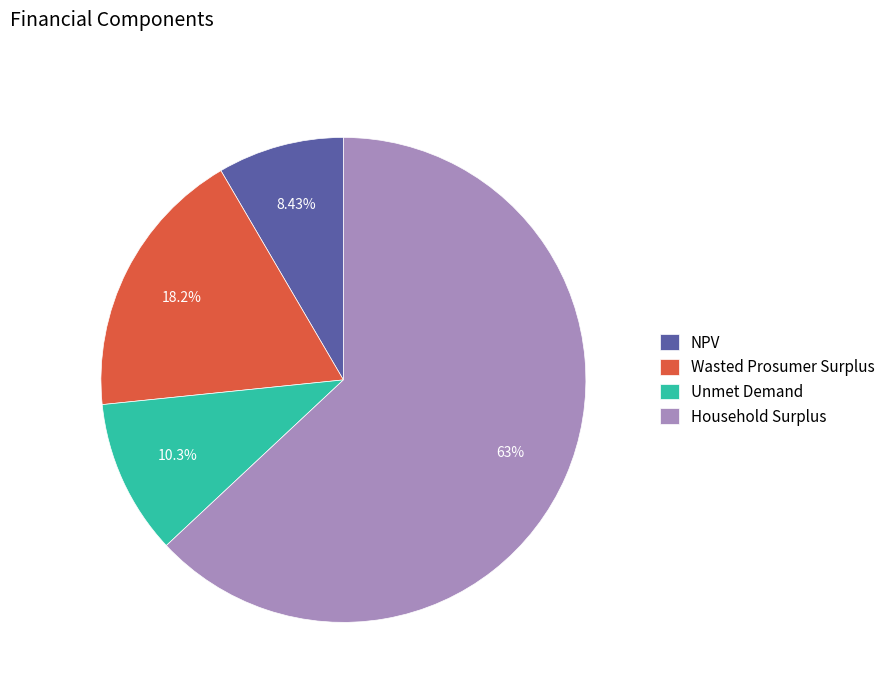

Does any single category account for the majority?

Yes